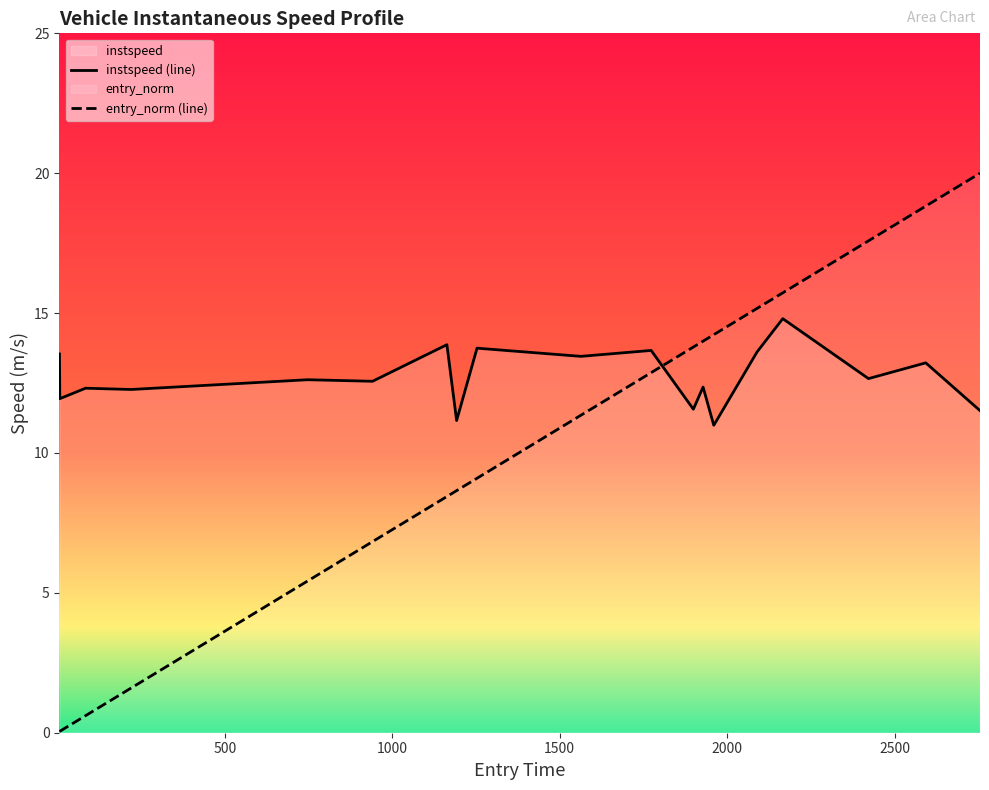

Which series has the widest spread of values?

entry_norm (line)